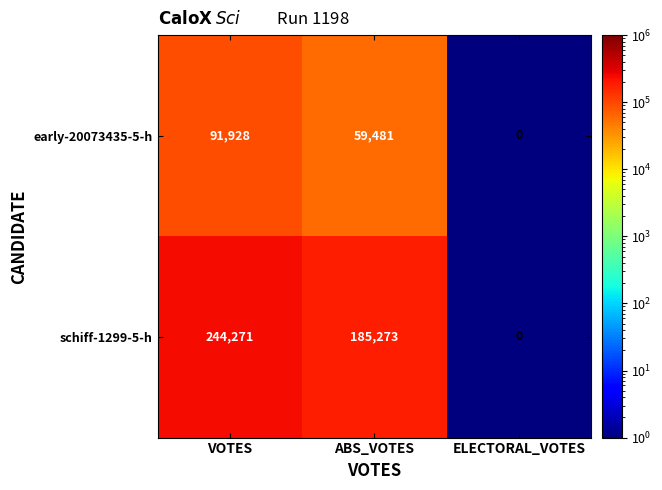

The value of early-20073435-5-h at ABS_VOTES is 14303. True or false?

False